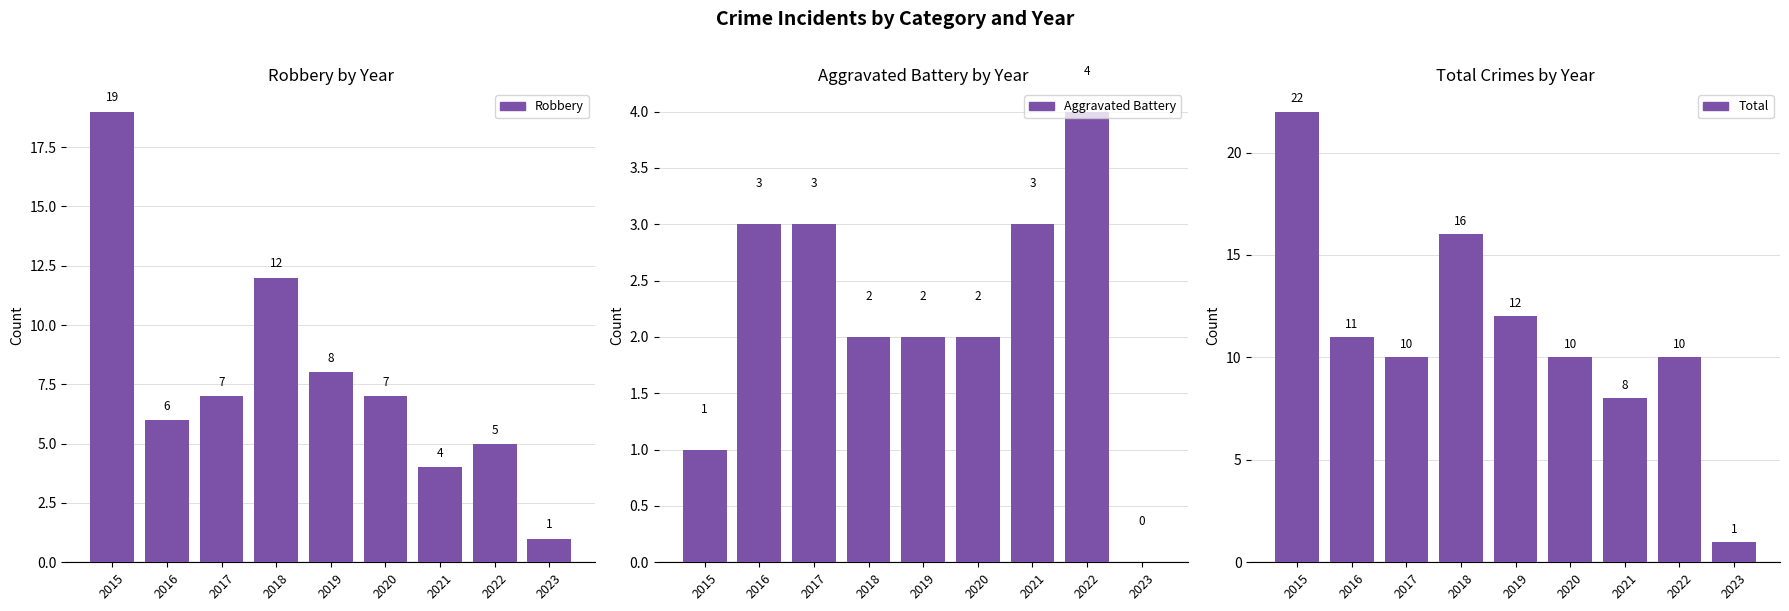

Does the chart contain any negative values?

No